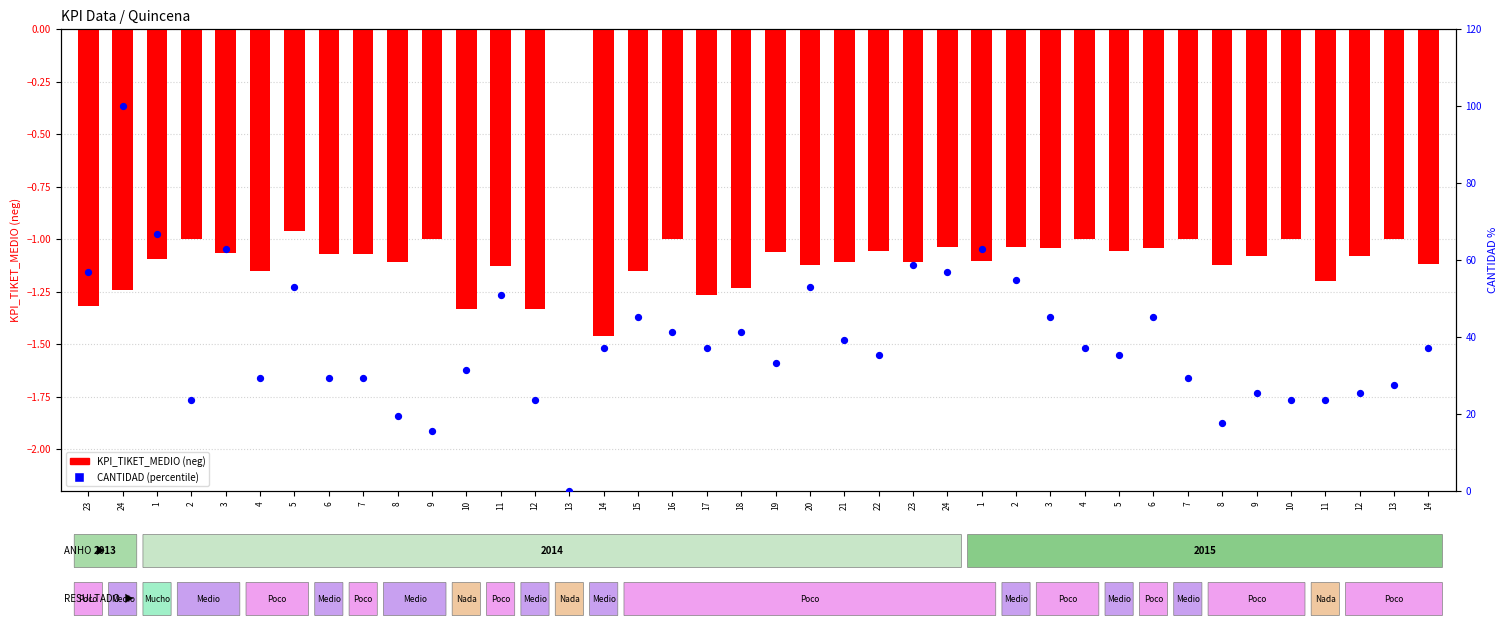

At how many categories does at least one series exceed 43?

14